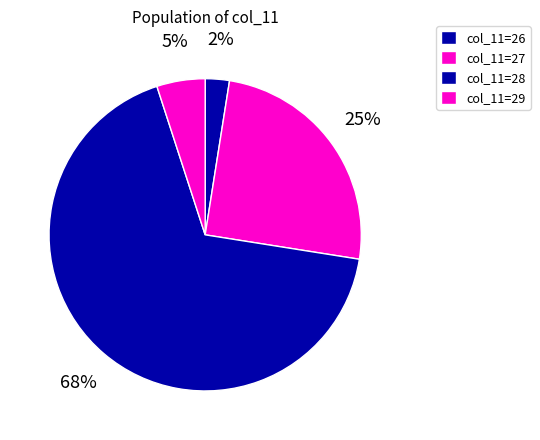

Which category has the smallest portion of the pie?

col_11=26